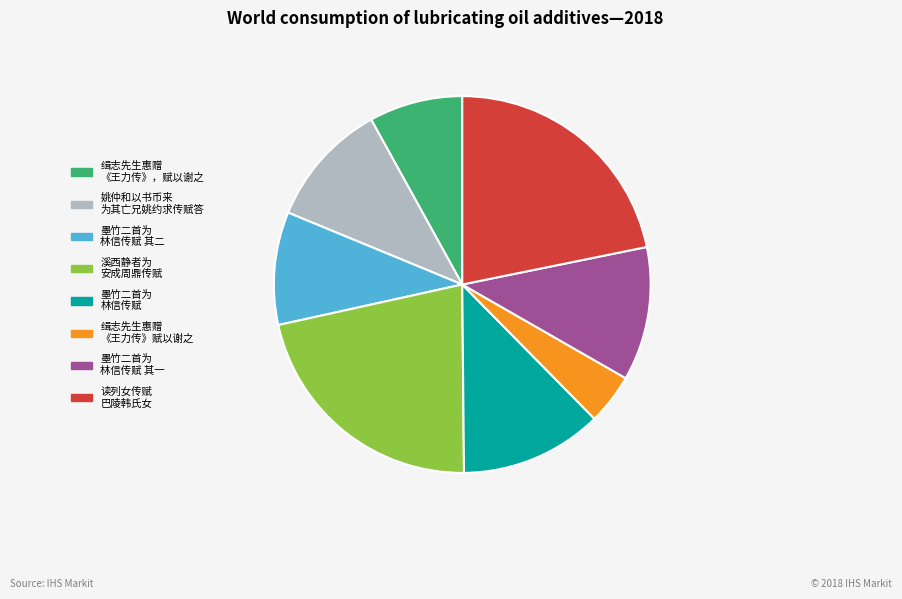

Approximately how many times larger is the value at 缉志先生惠赠 《王力传》赋以谢之 compared to 姚仲和以书币来 为其亡兄姚约求传赋答?

0.4